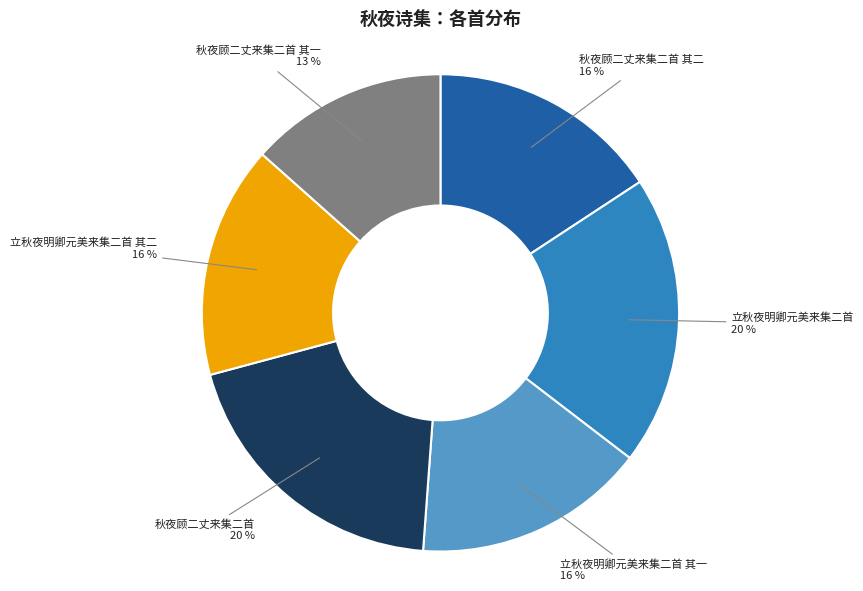

How many slices are in this pie chart?

6